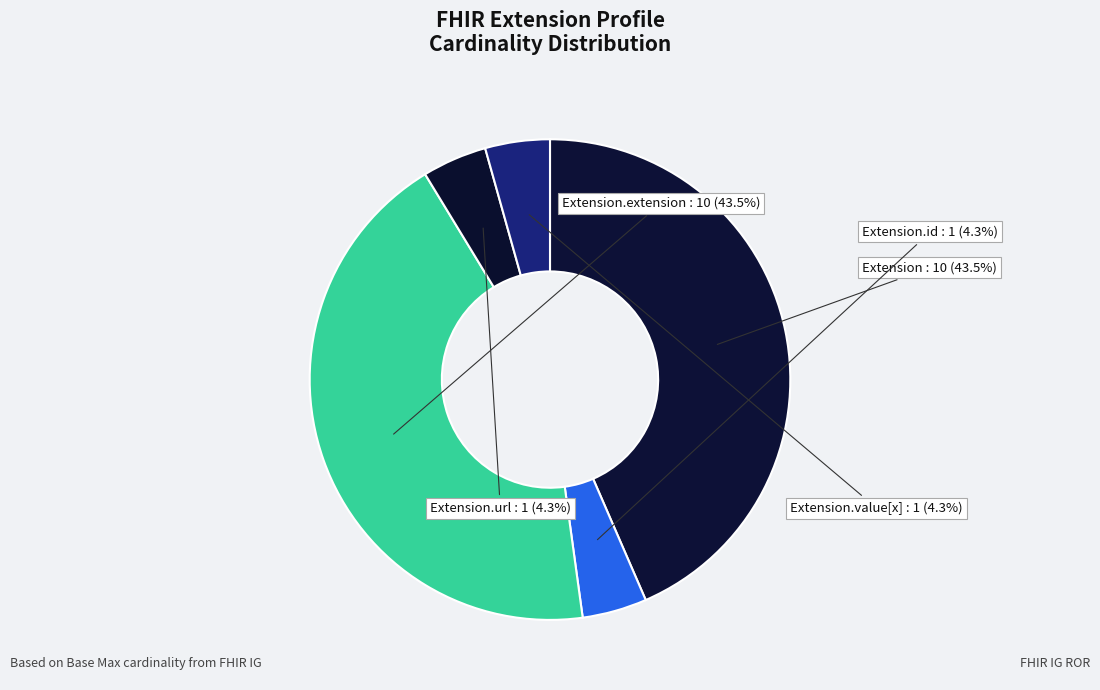

Is there a majority slice in this chart?

No